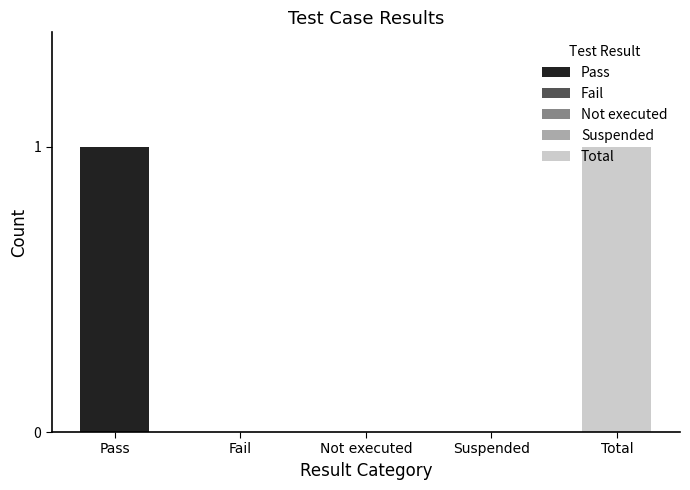

What is the change in value from Fail to Total?

+1